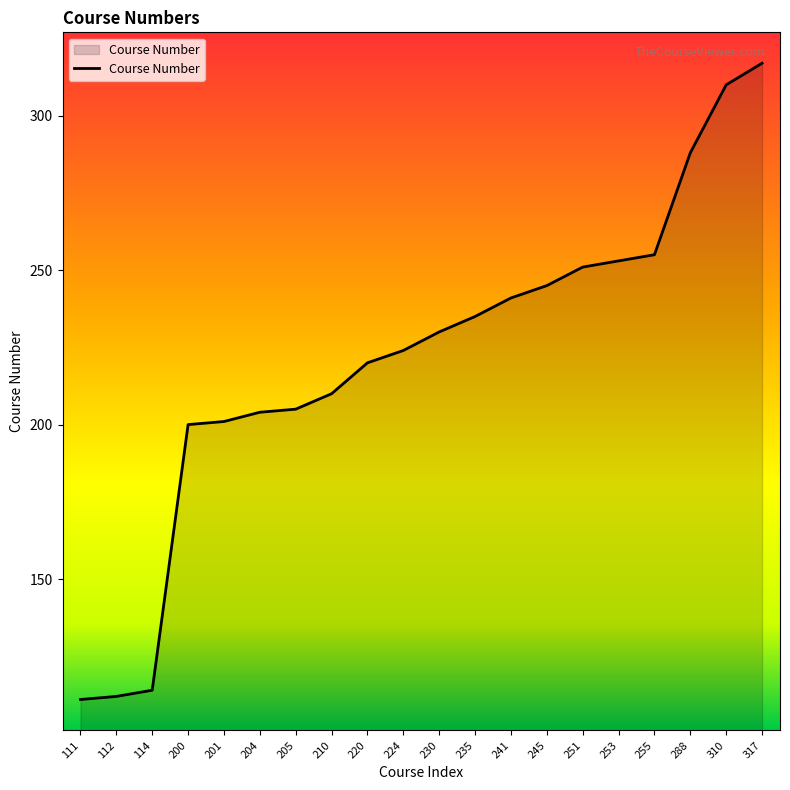

How many series are shown in this chart?

1